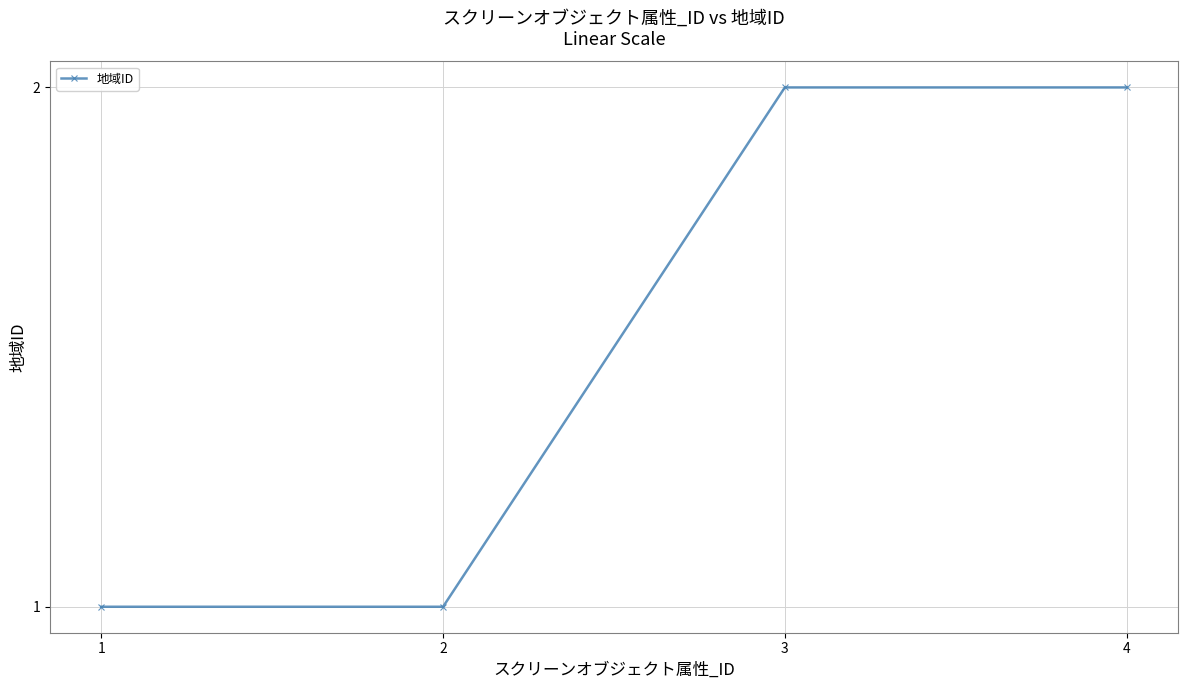

How many values are between 1 and 2?

4